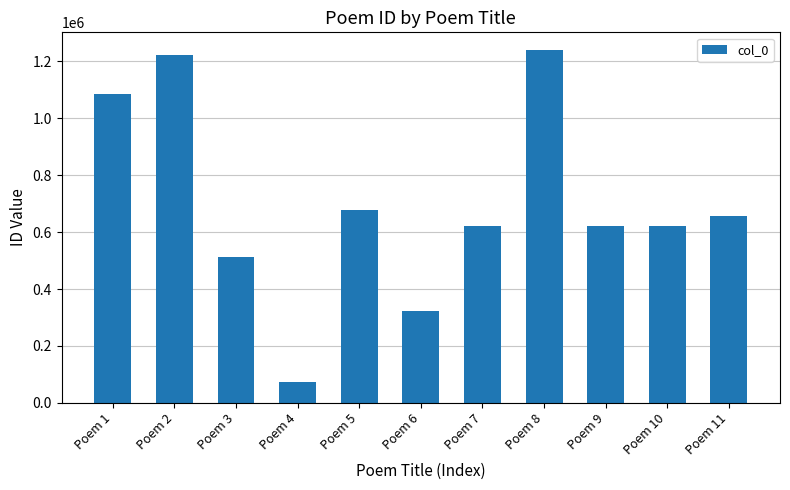

How many bars are there in total?

11